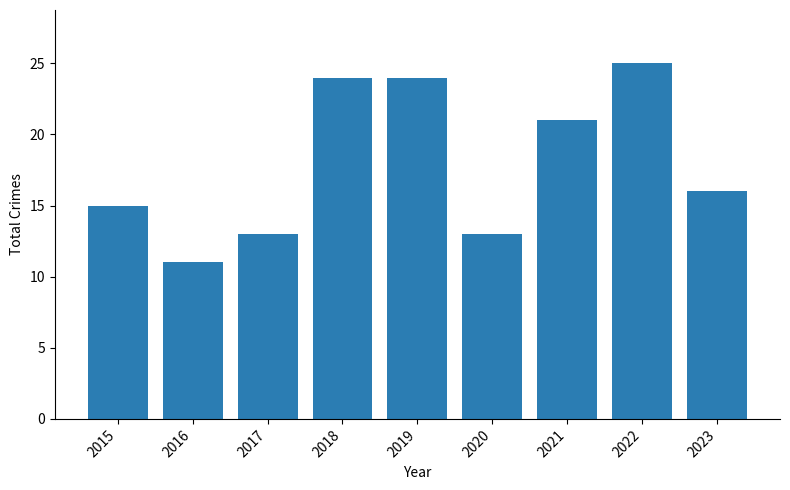

Reading left to right, what are all the values shown in this chart?

15	11	13	24	24	13	21	25	16